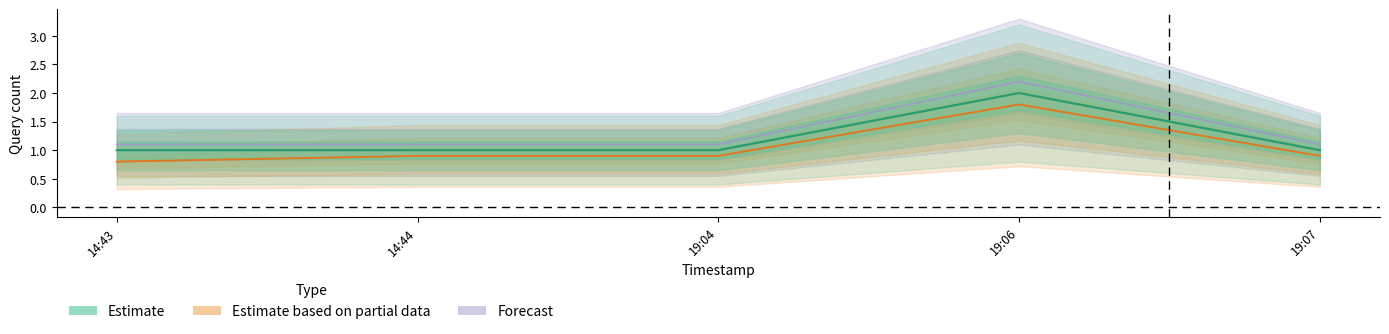

What are all the series names shown in the legend?

Estimate, Estimate based on partial data, Forecast